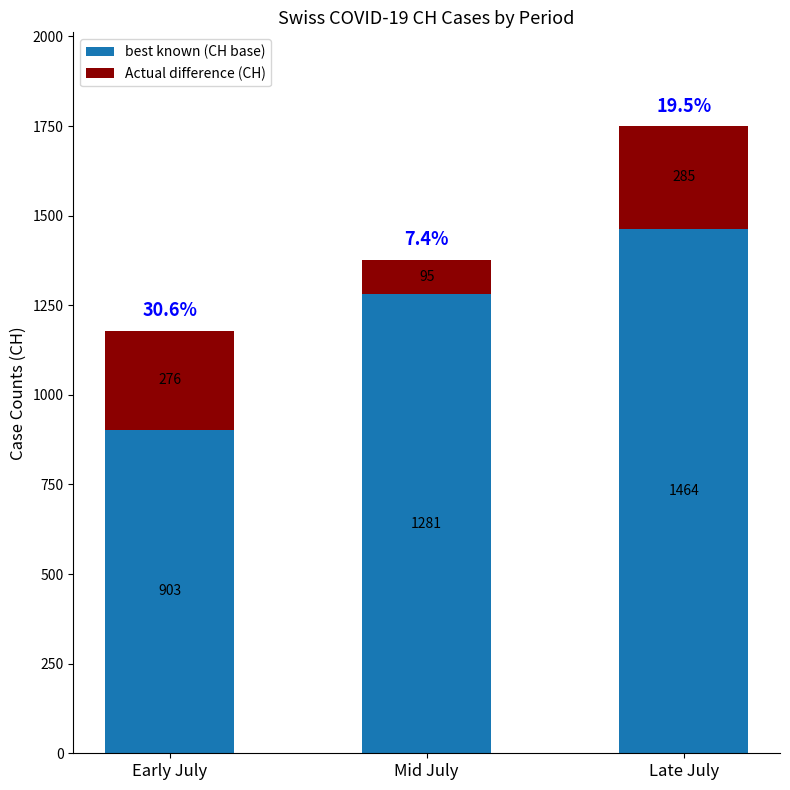

True or false: best known (CH base) has a value of 1464 at Late July.

True